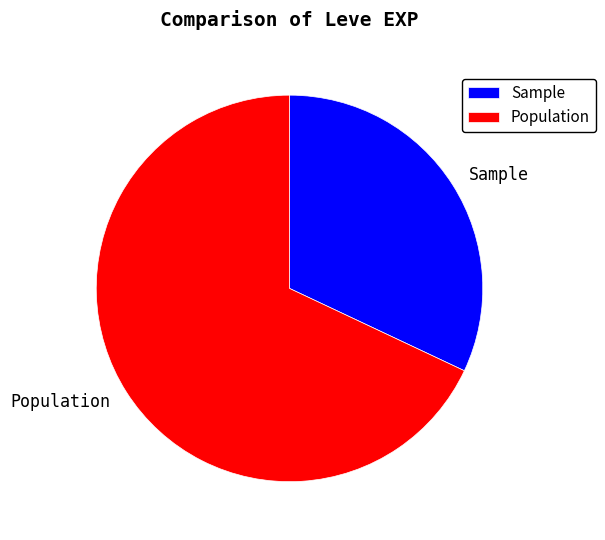

How many segments does this pie chart have?

2